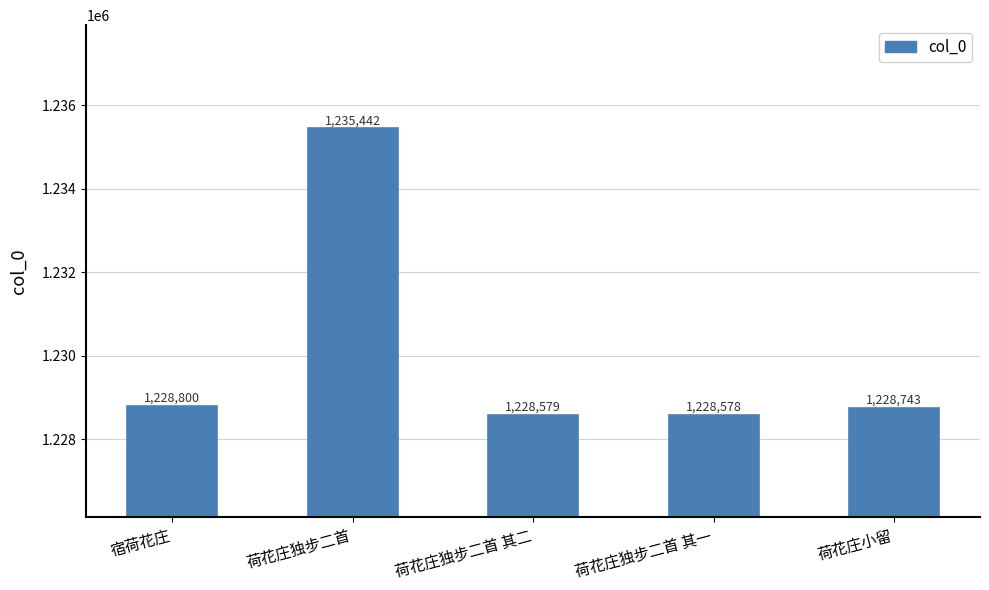

List the labels in order of value, smallest first.

荷花庄独步二首 其一, 荷花庄独步二首 其二, 荷花庄小留, 宿荷花庄, 荷花庄独步二首